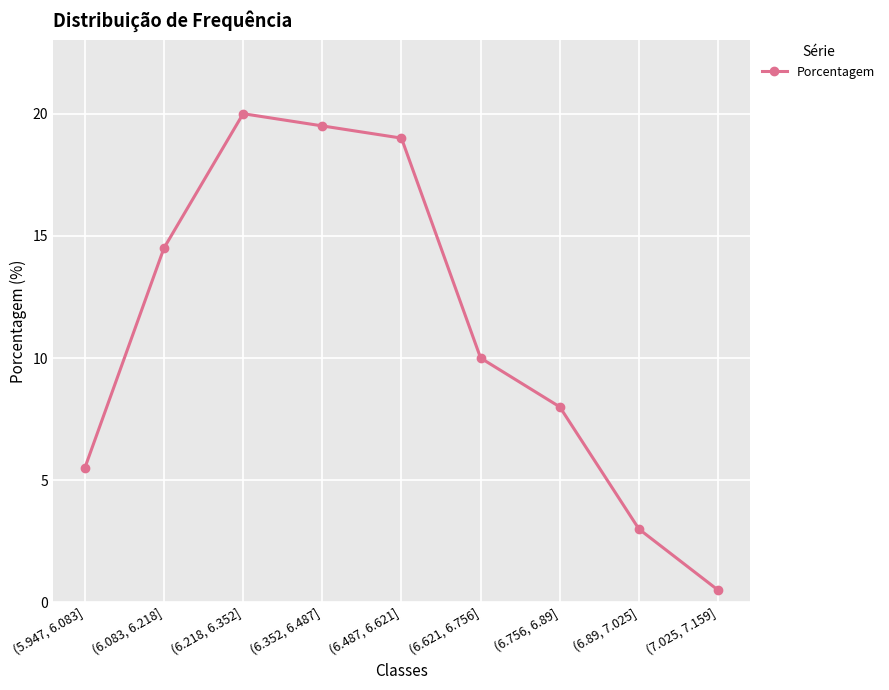

True or false: there are more than 0 points higher than both neighbors.

True